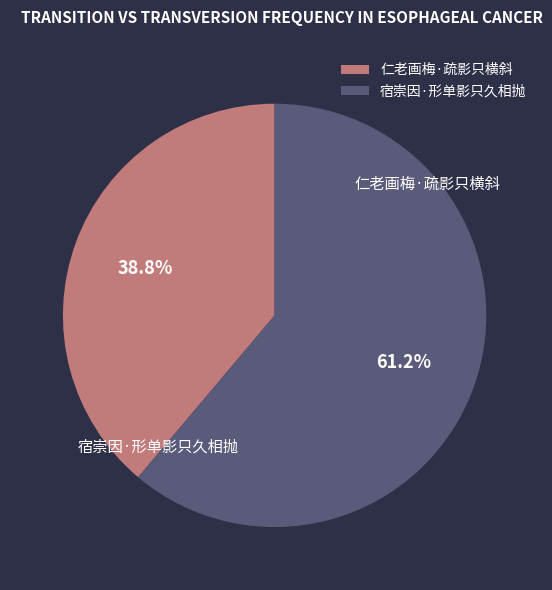

The 仁老画梅·疏影只横斜 slice represents 47% of the pie. True or false?

False